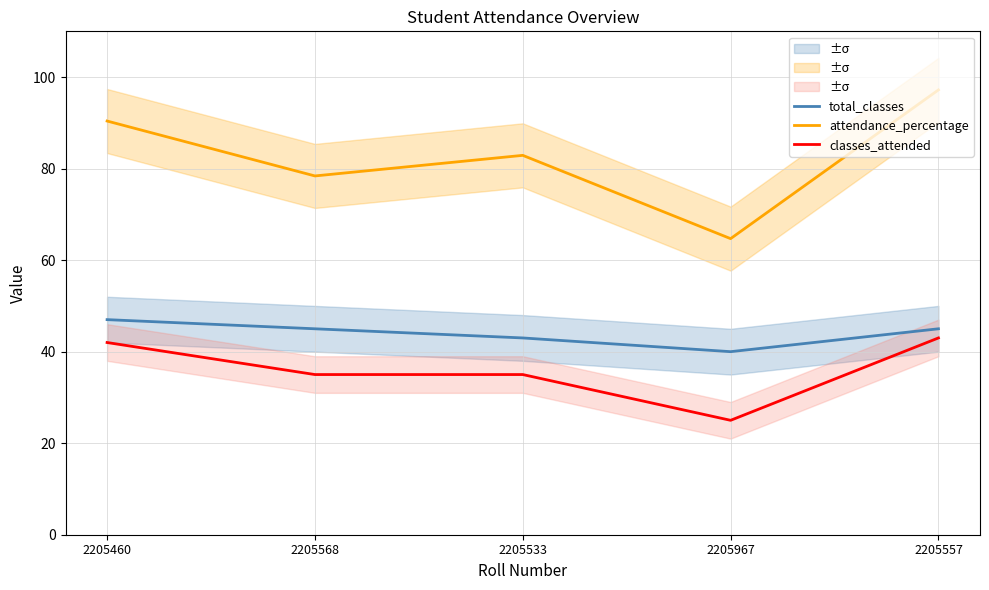

Rank the series by their maximum value, from highest to lowest.

attendance_percentage, total_classes, classes_attended